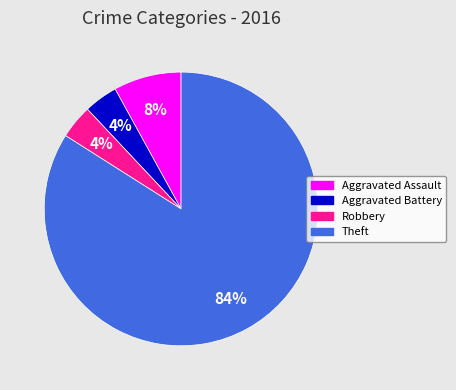

To the nearest percent, what is the difference between the largest and smallest slice percentages?

80%